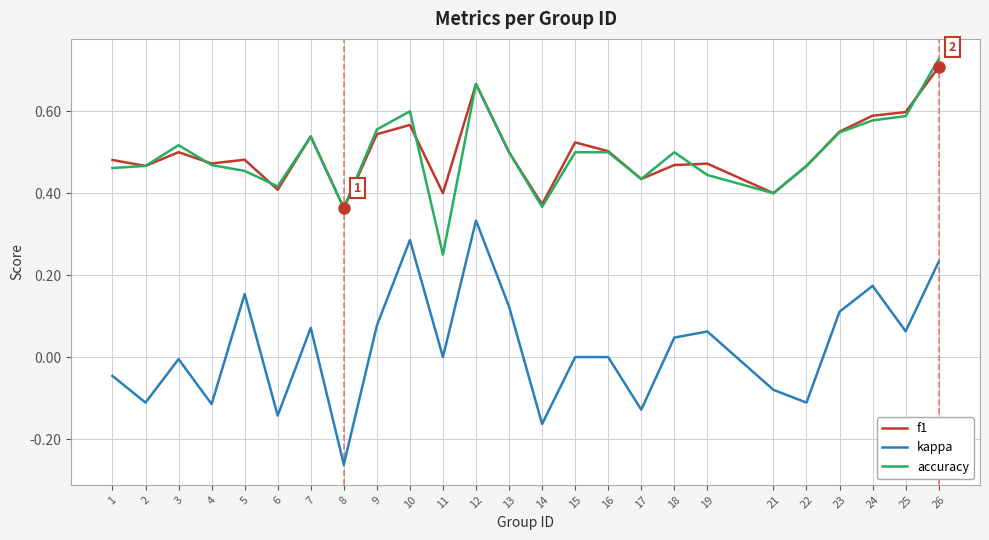

Where is the first local maximum for accuracy?

3